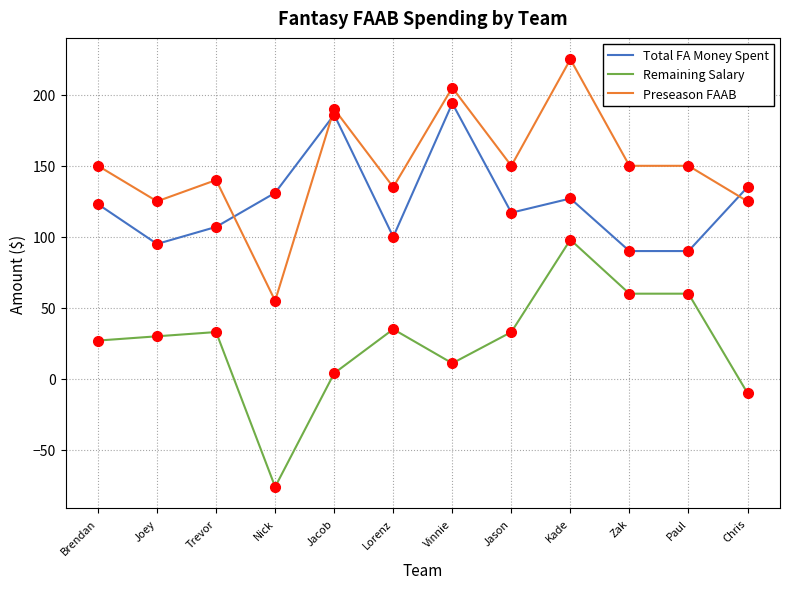

How many lines are shown in the chart?

3